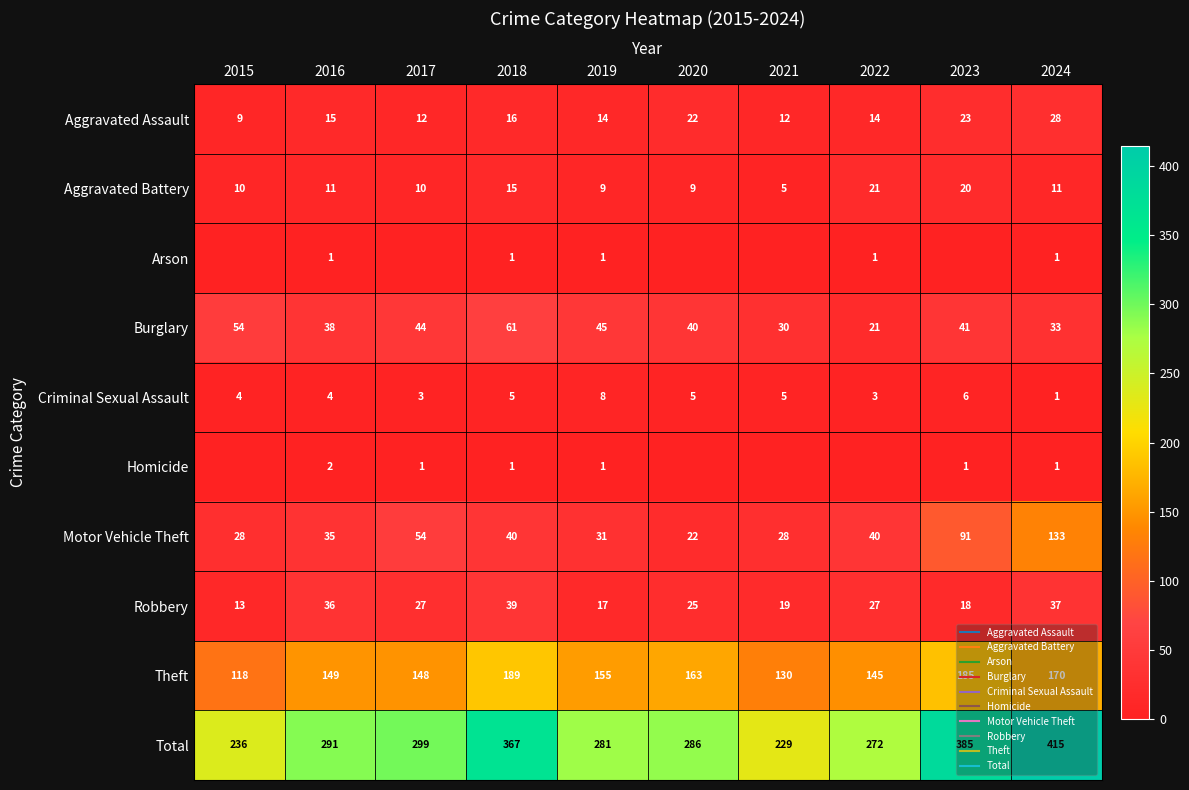

What is the sum of the Robbery values at 2023 and 2017?

45